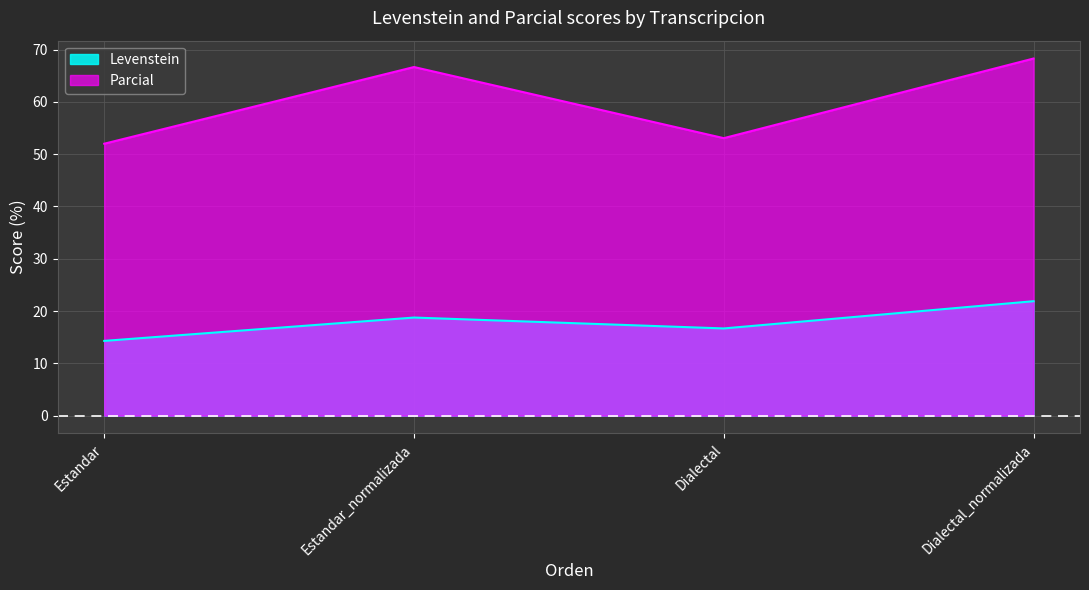

What position from the right is Estandar_normalizada?

3